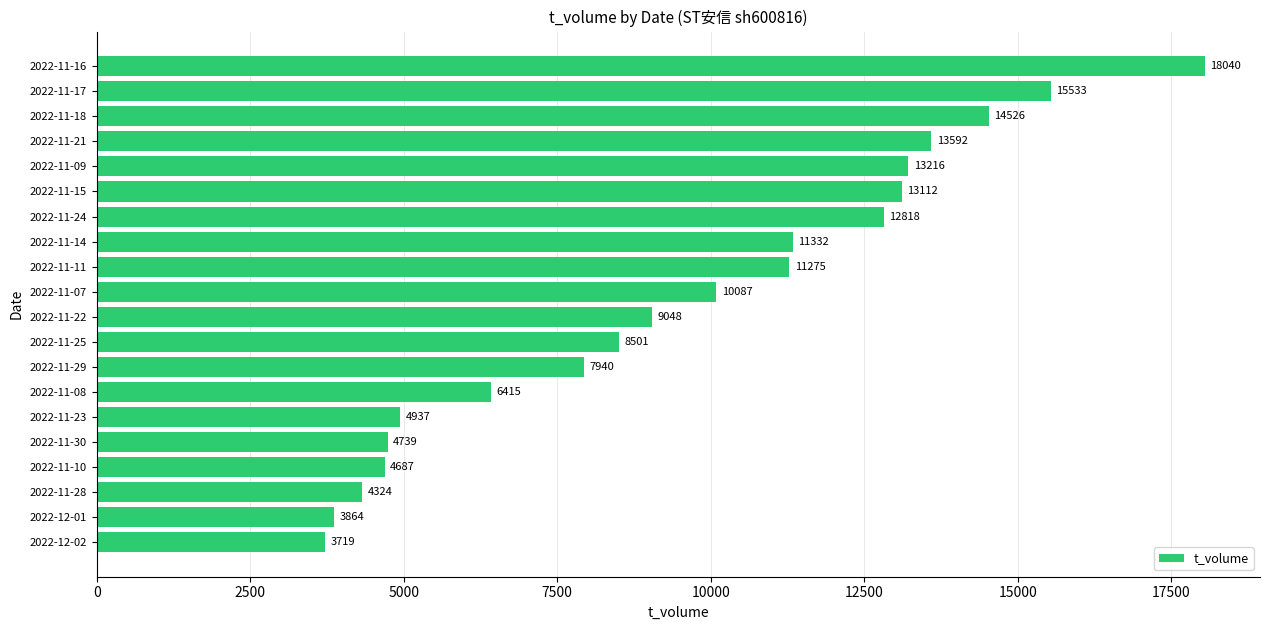

Is it true that the value at 2022-11-30 is 4739?

True